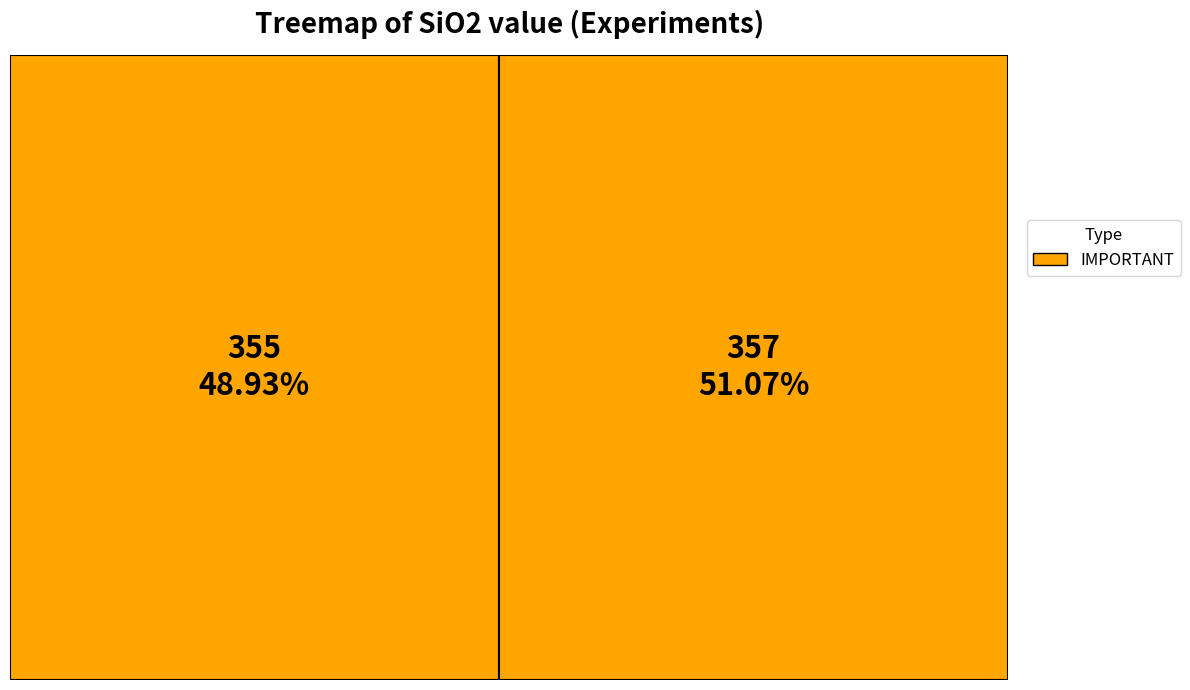

Which category accounts for the majority?

357